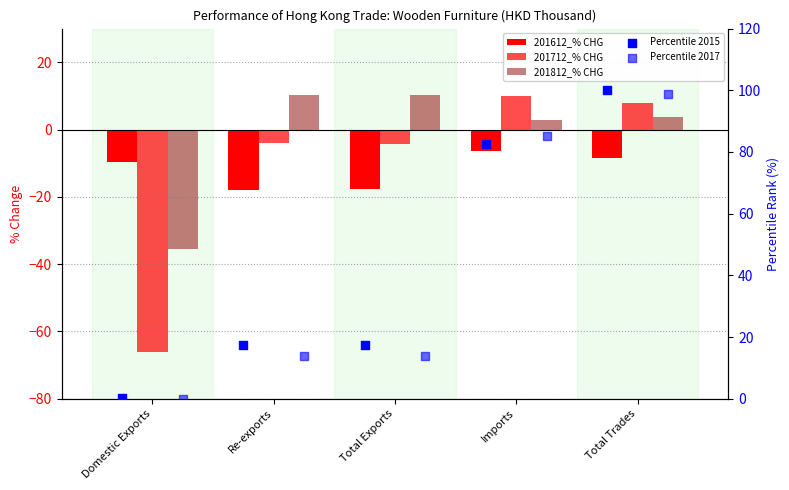

What are all the series names shown in the legend?

201612_% CHG, 201712_% CHG, 201812_% CHG, Percentile 2015, Percentile 2017